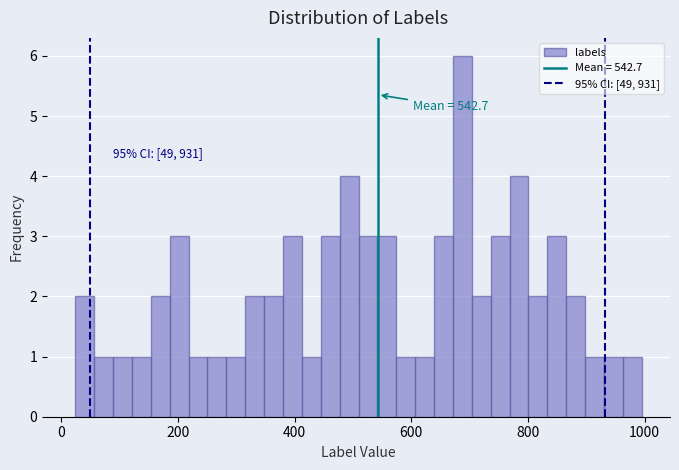

Around what value on the x-axis is the tallest bar? Give the approximate position of its centre, as read against the axis.

680